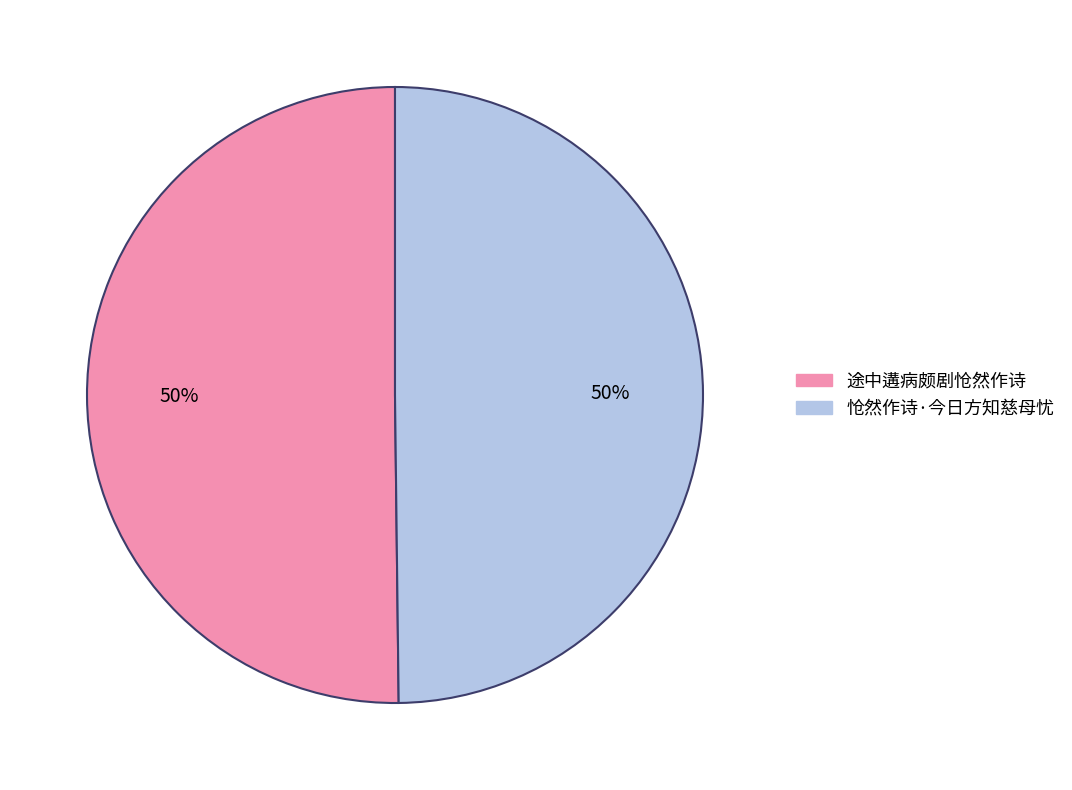

How many slices are in this pie chart?

2